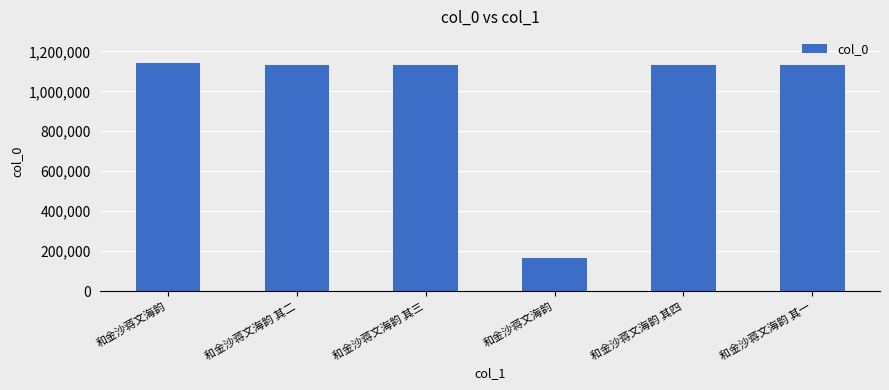

Reading right to left, extract all data points from this chart.

1133380	1133383	167417	1133382	1133381	1143656